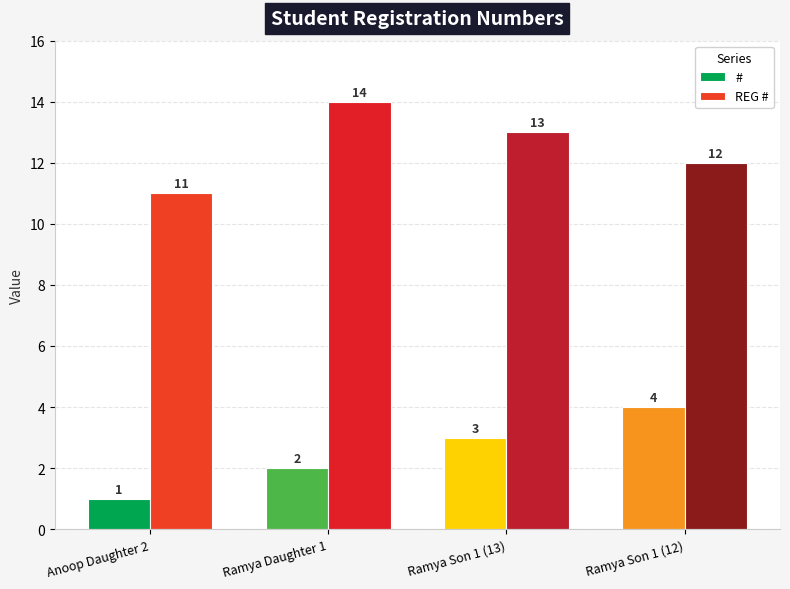

What is the difference between the maximum and minimum values in the REG # series?

3